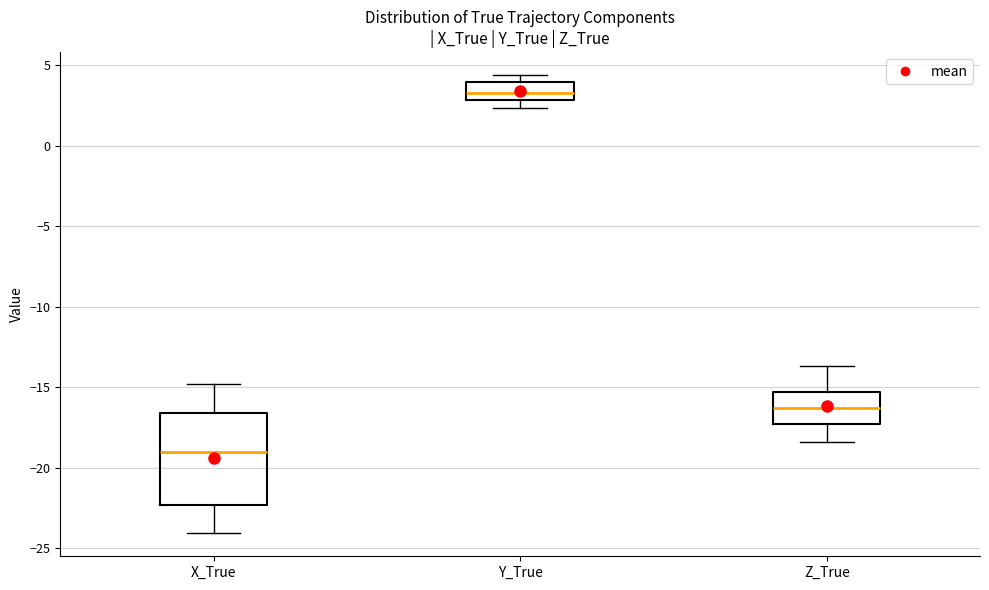

Which box's median line is the highest?

Y_True